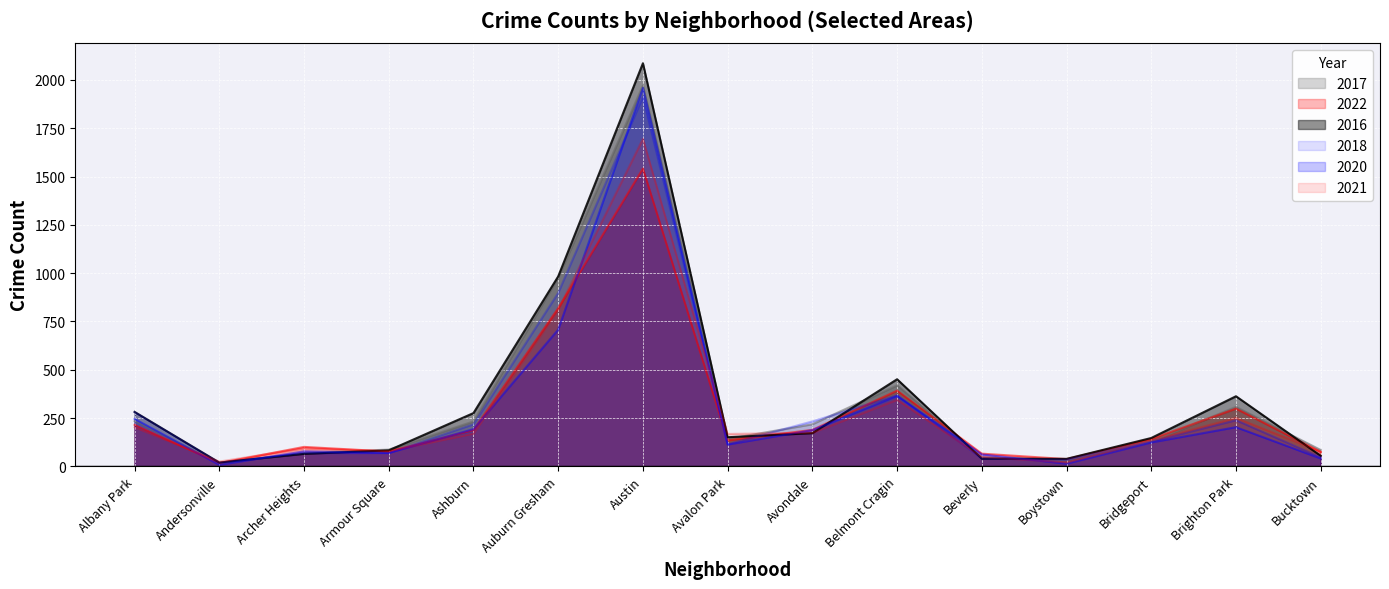

True or false: 2018 and 2021 cross at least once.

True